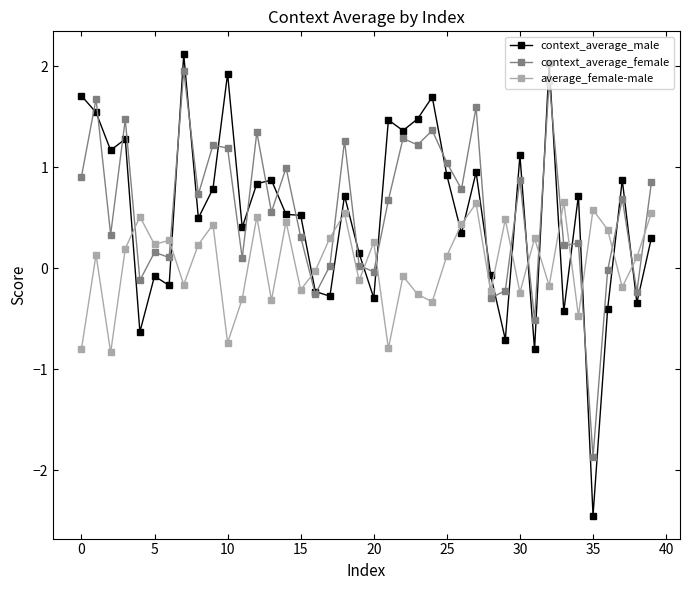

Which series has the largest range (max minus min)?

context_average_male